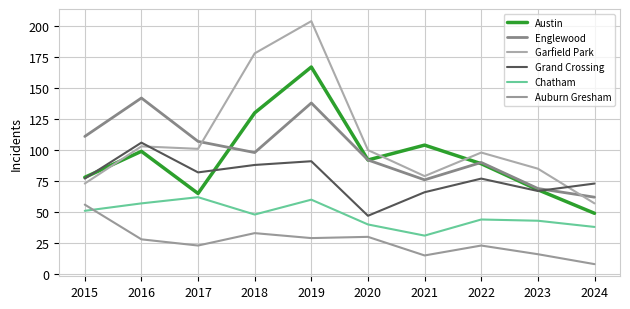

At which category is the sum across all series the highest?

2019